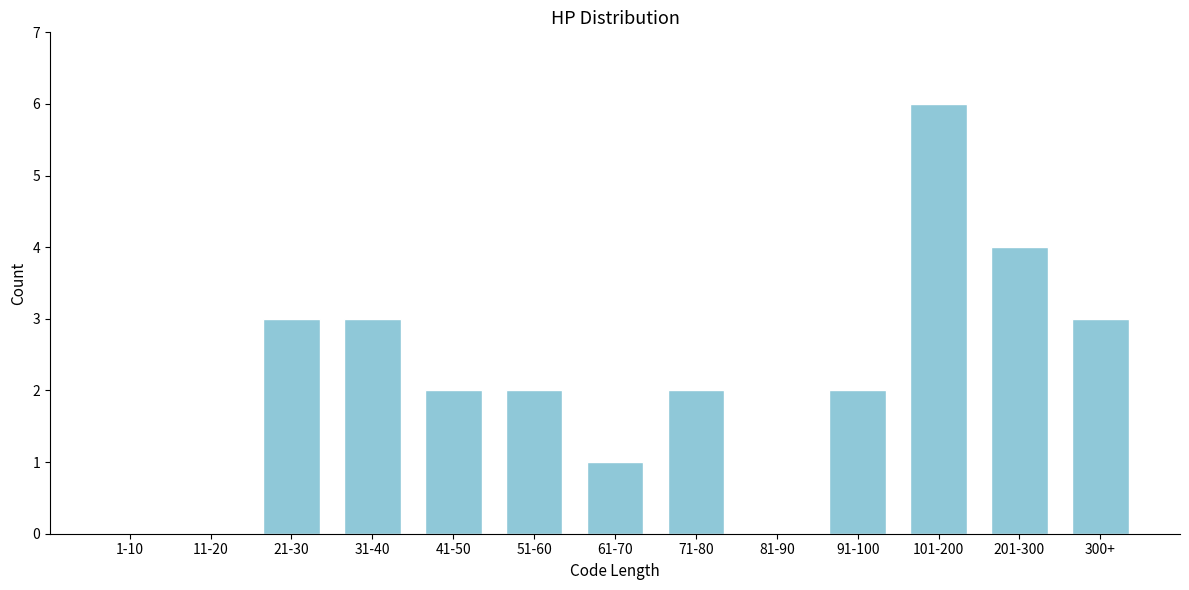

Reading left to right, extract all data points from this chart.

1-10=0	11-20=0	21-30=3	31-40=3	41-50=2	51-60=2	61-70=1	71-80=2	81-90=0	91-100=2	101-200=6	201-300=4	300+=3